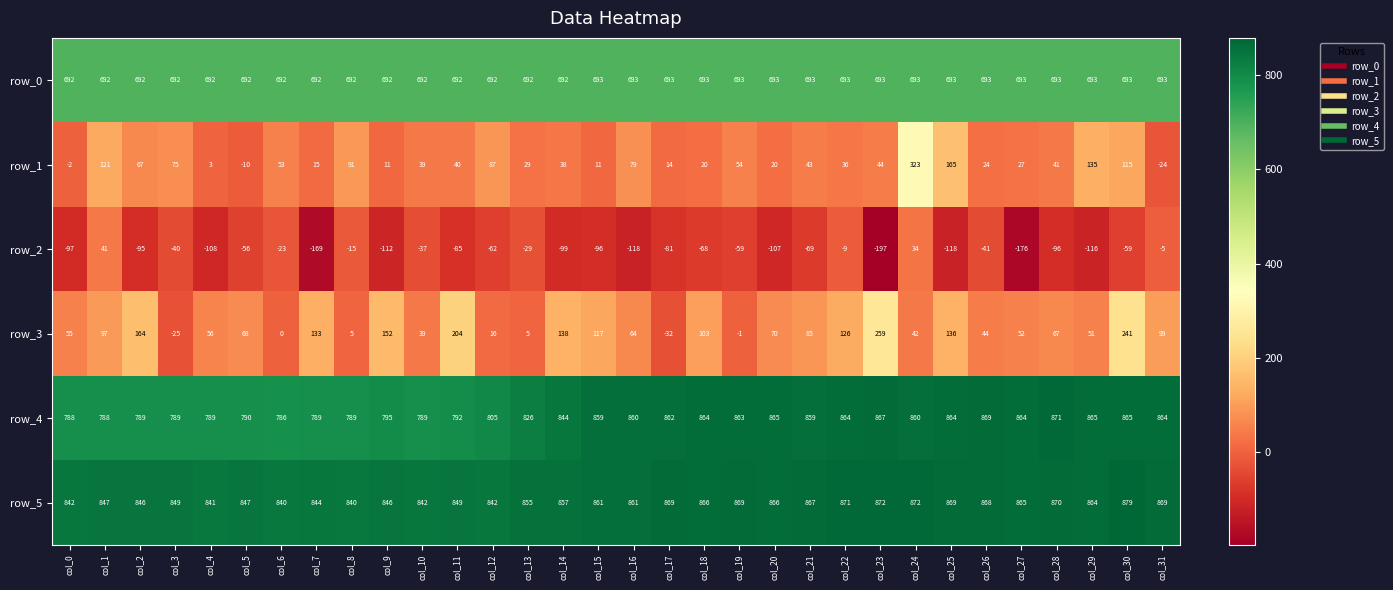

What is the highest value of the row_2 series?

41